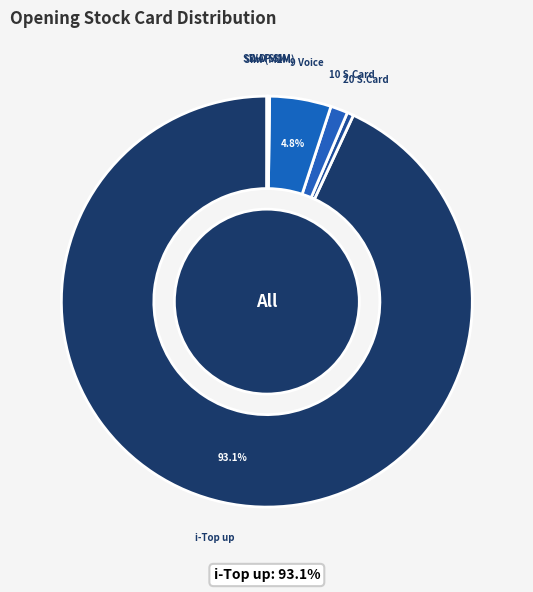

To the nearest percent, what is the average slice percentage?

14%